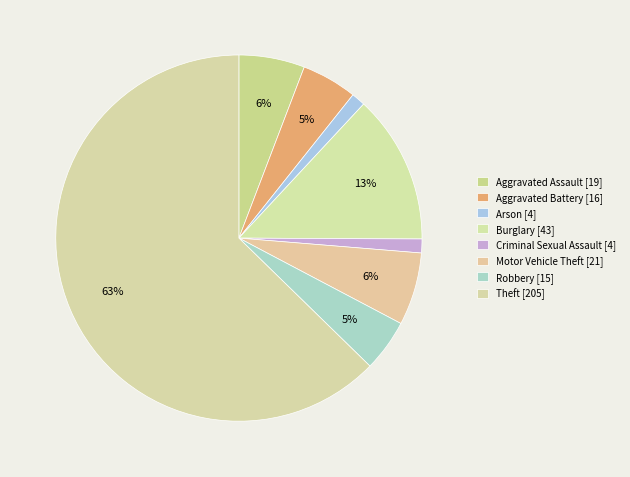

What percentage is the Robbery slice, to the nearest percent?

5%